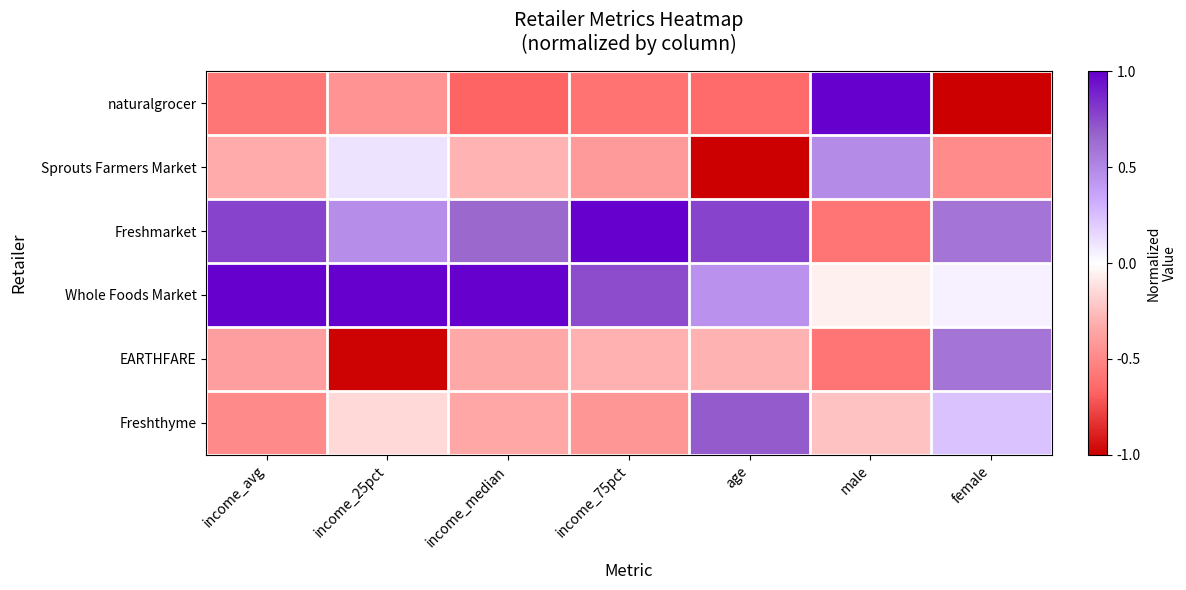

Which series has the largest range (max minus min)?

naturalgrocer